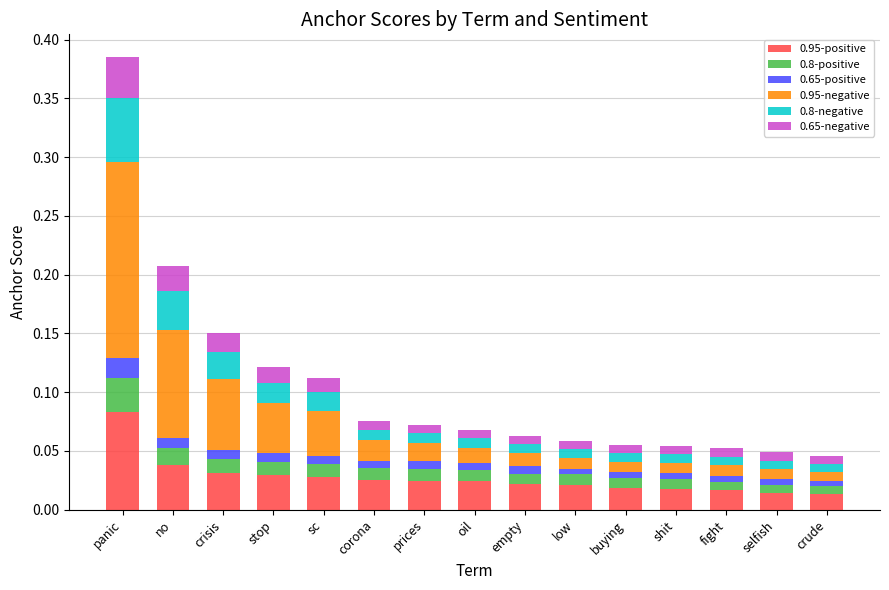

At which category is the sum across all series the highest?

panic